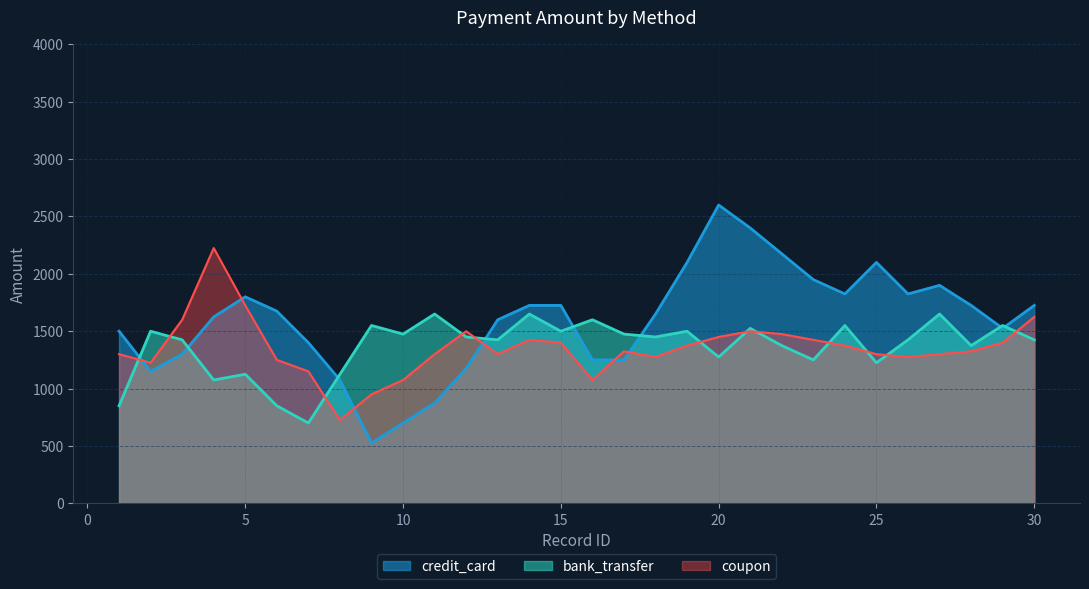

How many values in the credit_card series are below 1700?

15